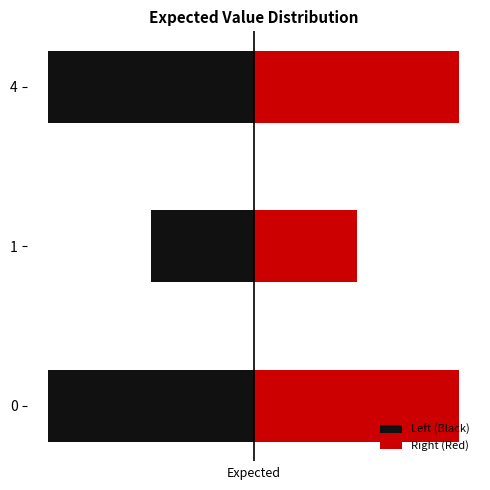

Is it true that Left (Black) equals -2 at 0?

True